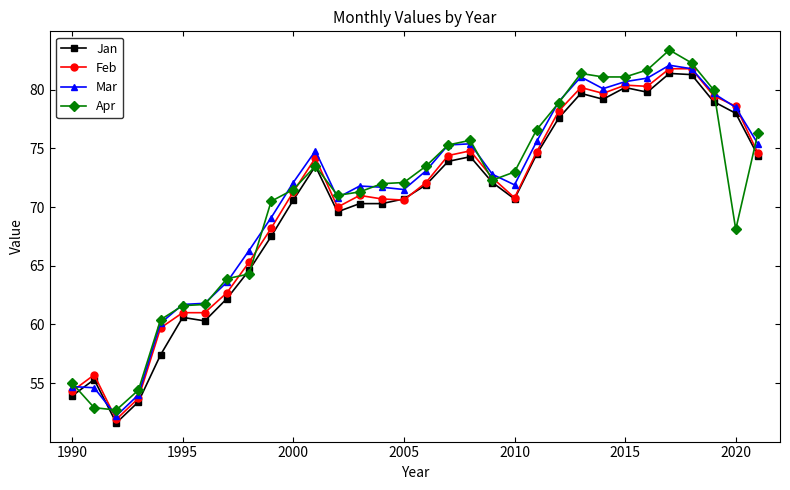

What is the value of the Mar point at the 32nd from the left?

75.4